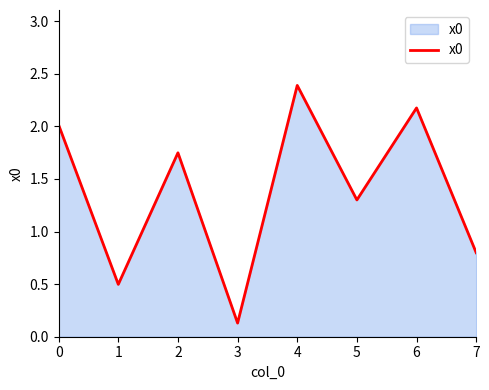

At which category does the chart reach its minimum across all series?

3